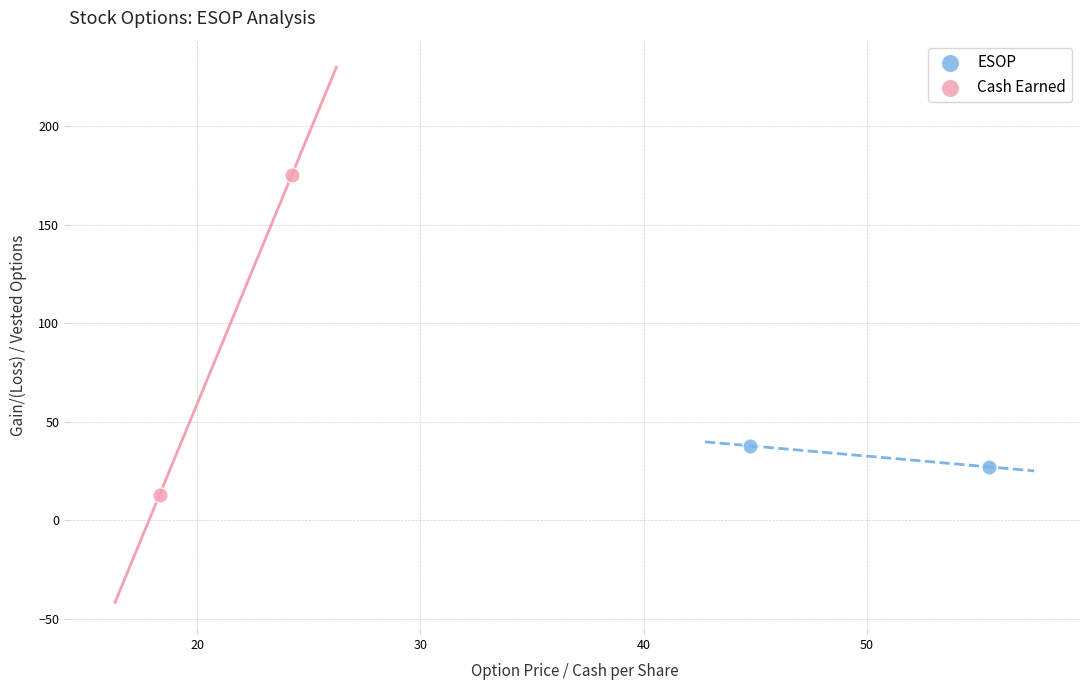

What are all the series names shown in the legend?

ESOP, Cash Earned